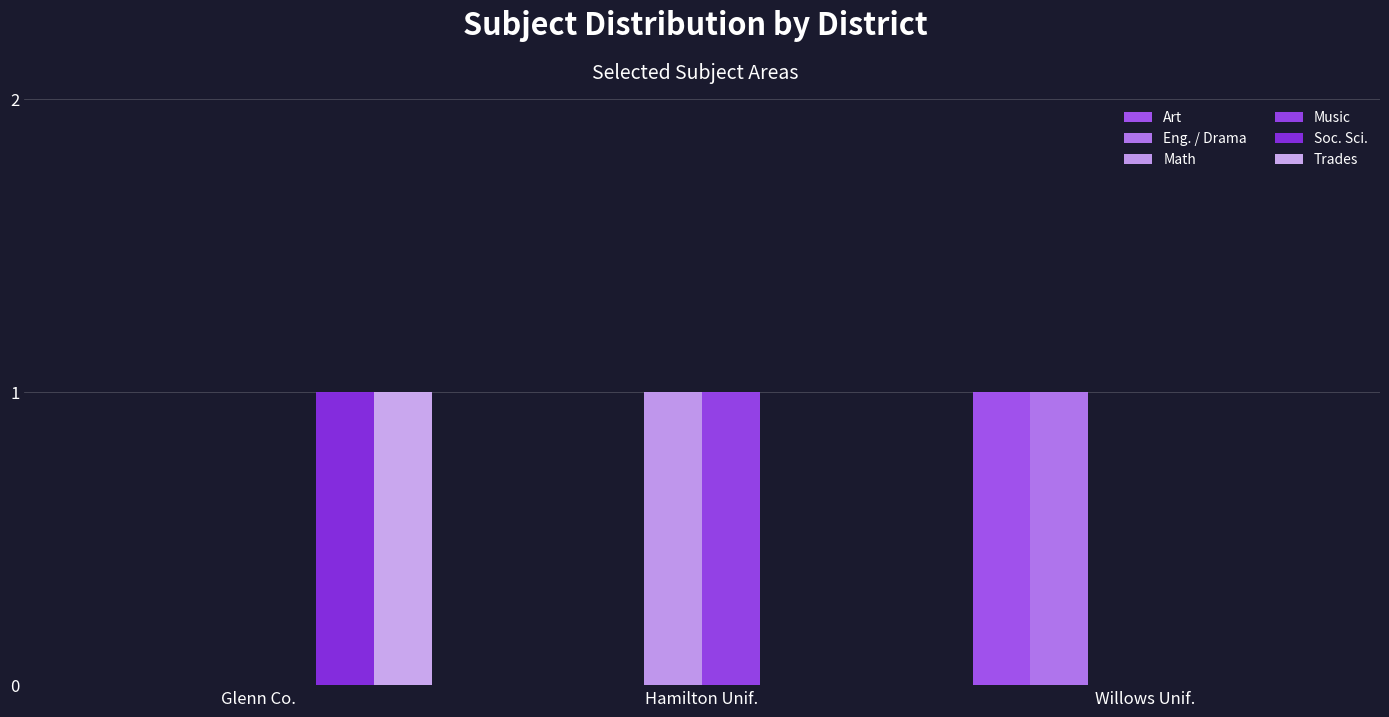

Reading left to right, transcribe all the data shown in this chart.

Art: Glenn Co.=0	Hamilton Unif.=0	Willows Unif.=1
Eng. / Drama: Glenn Co.=0	Hamilton Unif.=0	Willows Unif.=1
Math: Glenn Co.=0	Hamilton Unif.=1	Willows Unif.=0
Music: Glenn Co.=0	Hamilton Unif.=1	Willows Unif.=0
Soc. Sci.: Glenn Co.=1	Hamilton Unif.=0	Willows Unif.=0
Trades: Glenn Co.=1	Hamilton Unif.=0	Willows Unif.=0